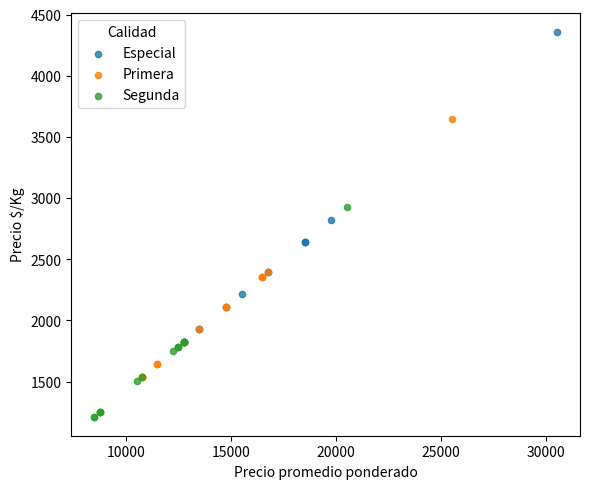

Which series has the largest Y range (max minus min)?

Especial